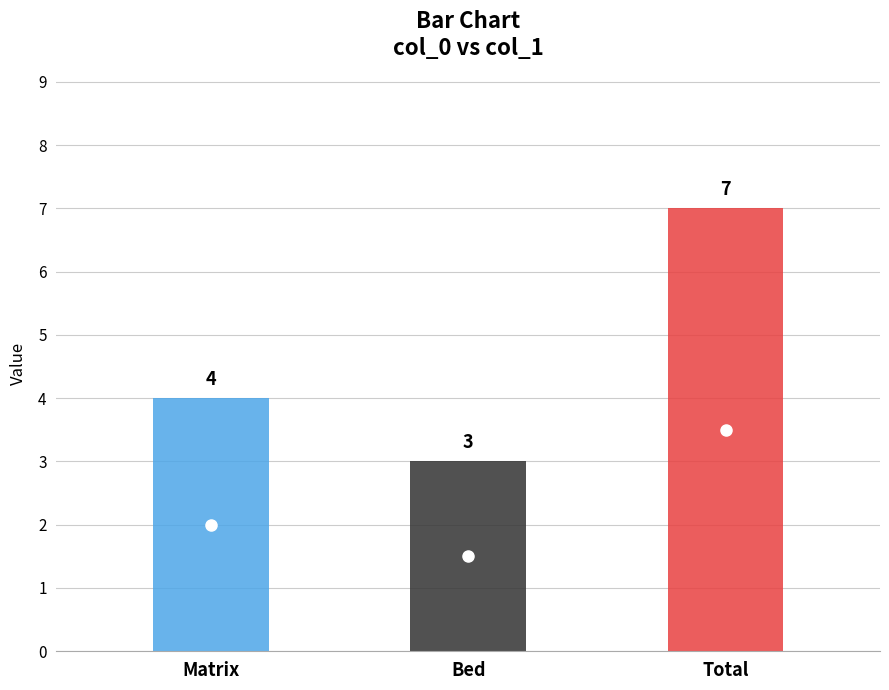

Rank the categories by value from lowest to highest.

Bed, Matrix, Total